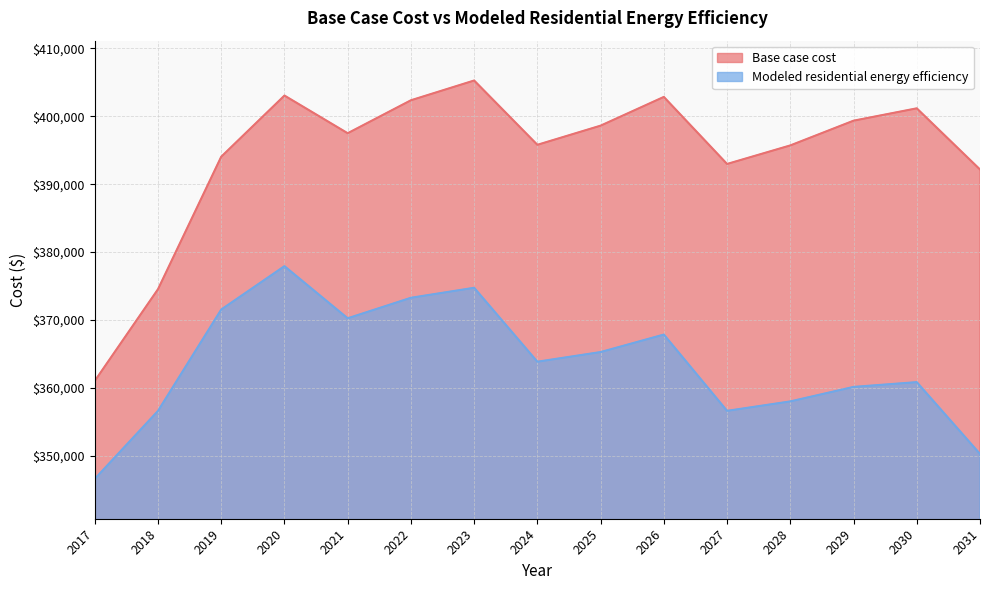

What are all the series names shown in the legend?

Base case cost, Modeled residential energy efficiency